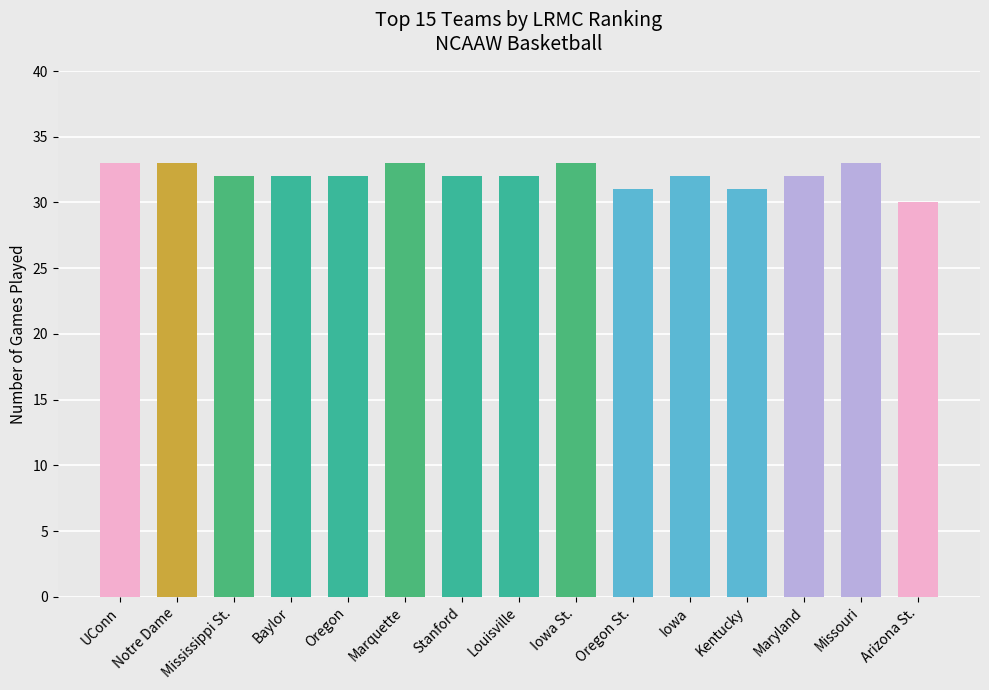

The value at Baylor is 32. True or false?

True